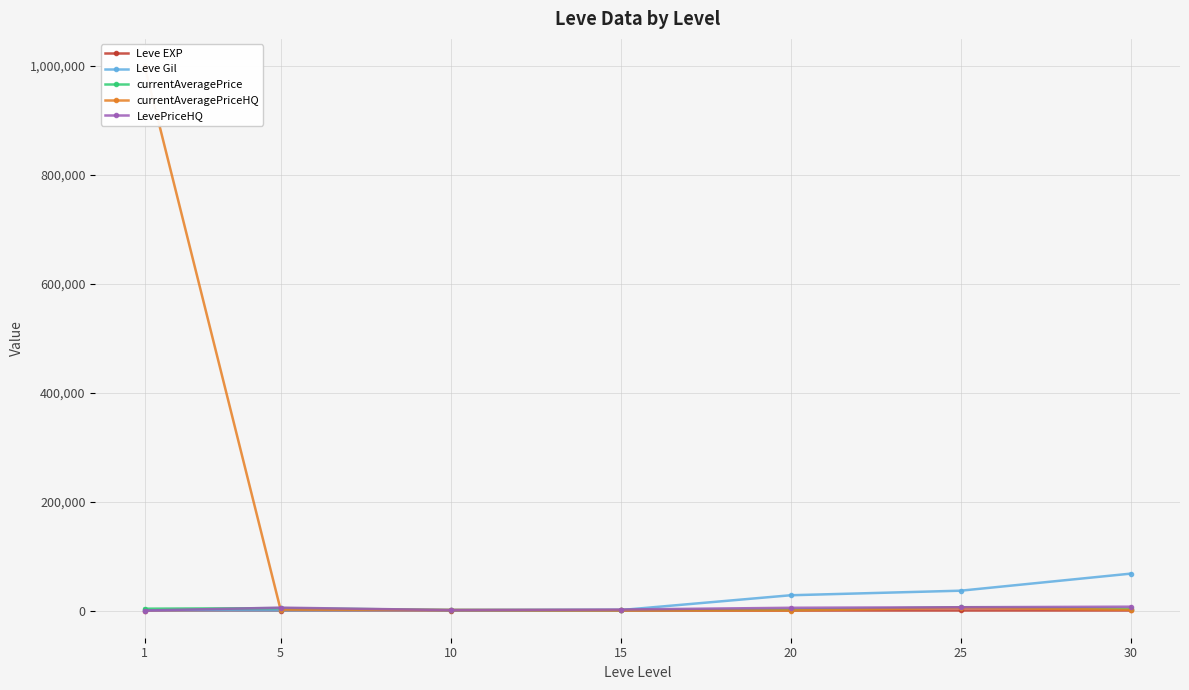

List the series in order of their peak value, lowest first.

Leve EXP, currentAveragePrice, LevePriceHQ, Leve Gil, currentAveragePriceHQ